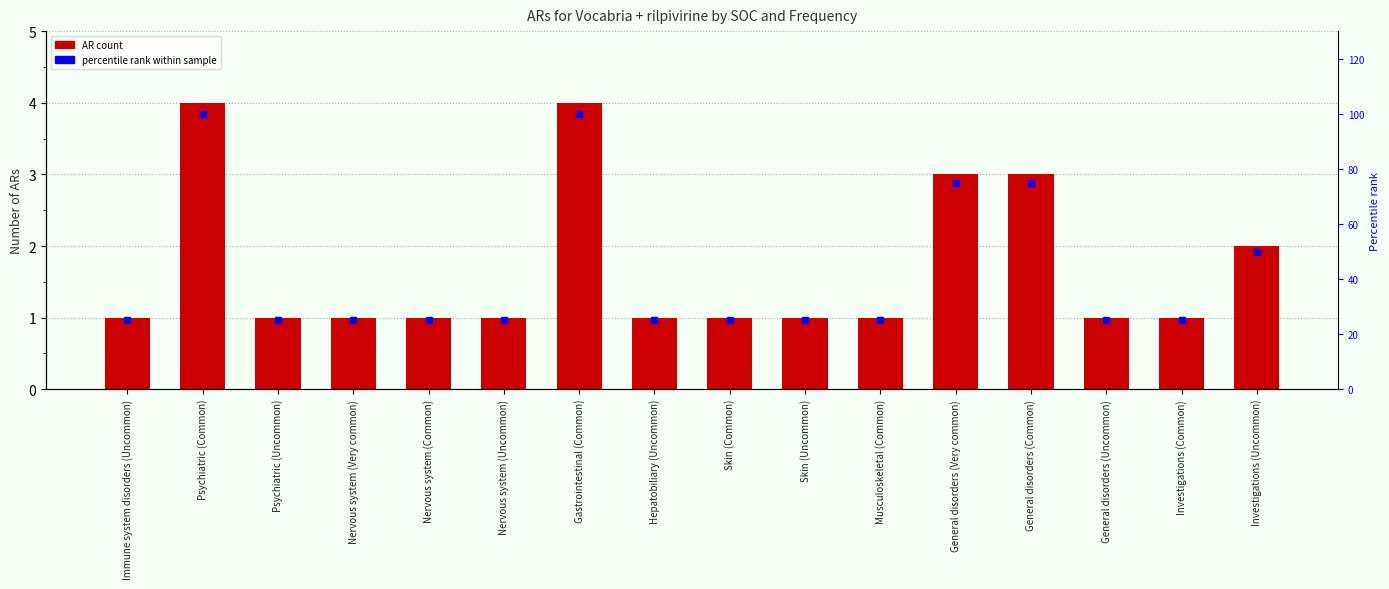

Reading right to left, list all the values displayed in this chart.

AR count: 2	1	1	3	3	1	1	1	1	4	1	1	1	1	4	1
percentile rank: 50	25	25	75	75	25	25	25	25	100	25	25	25	25	100	25